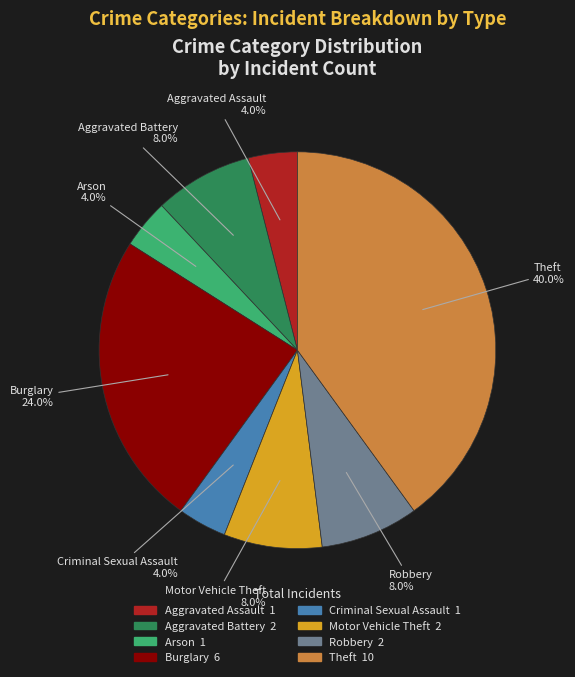

How many segments does this pie chart have?

8